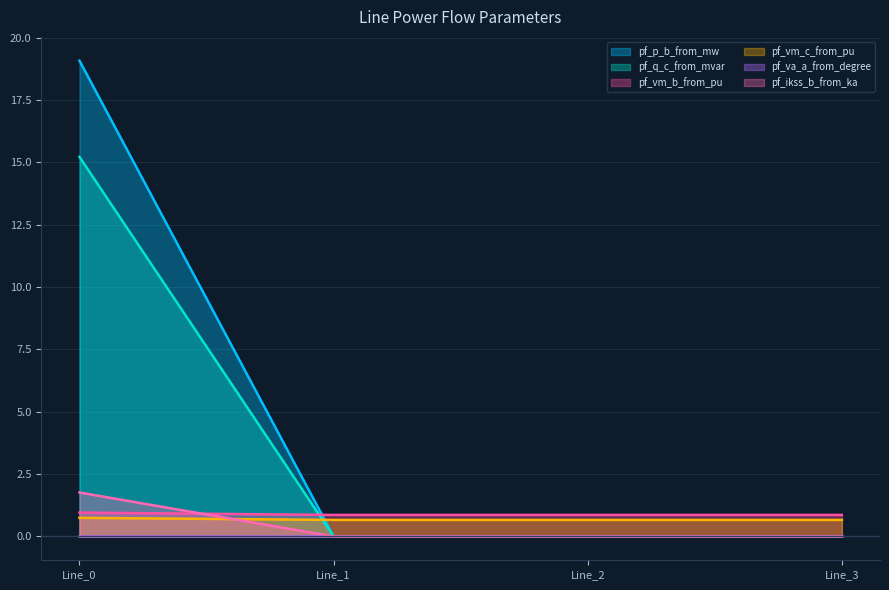

True or false: pf_p_b_from_mw and pf_vm_b_from_pu intersect in this chart.

True